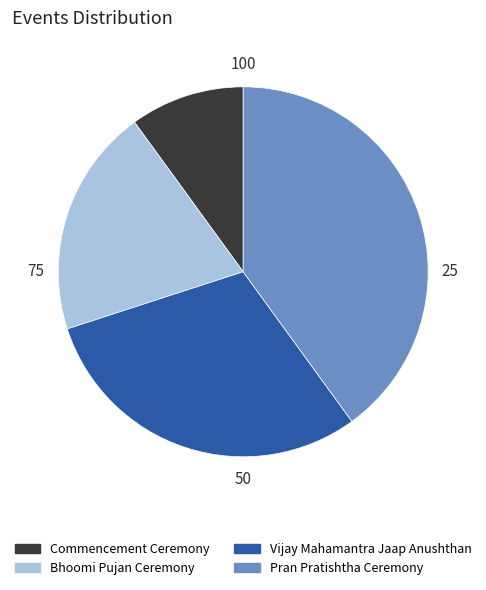

What is the largest slice in the pie chart?

Pran Pratishtha Ceremony